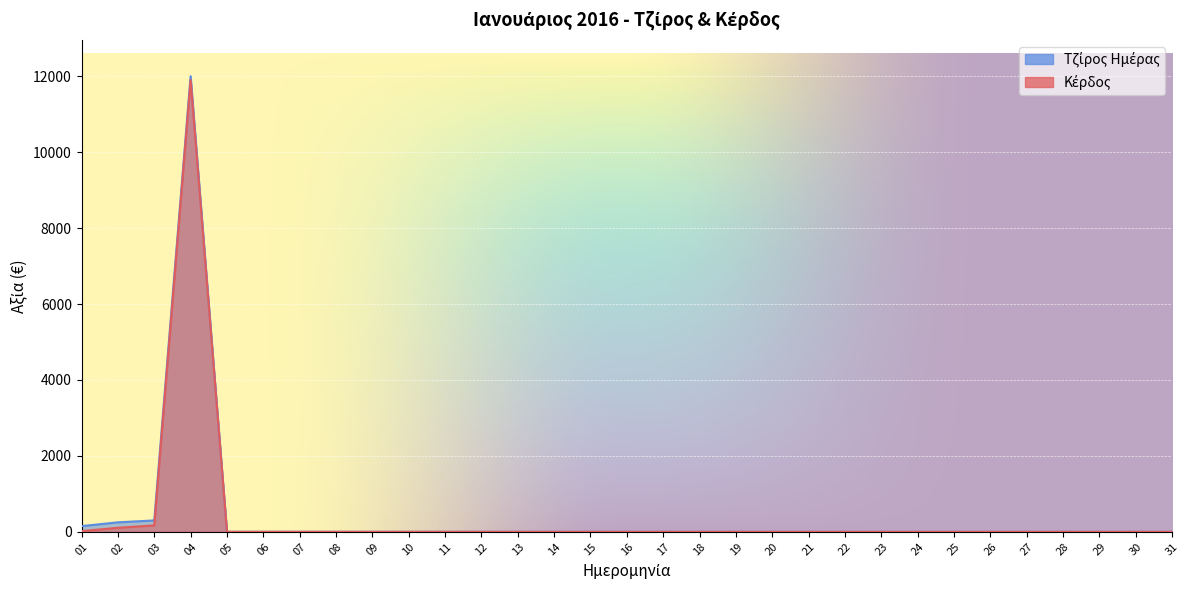

Reading left to right, extract all data points from this chart.

Κέρδος: 01=19	02=106	03=170	04=11900	05=0	06=0	07=0	08=0	09=0	10=0	11=0	12=0	13=0	14=0	15=0	16=0	17=0	18=0	19=0	20=0	21=0	22=0	23=0	24=0	25=0	26=0	27=0	28=0	29=0	30=0	31=0
Τζίρος Ημέρας: 01=150	02=250	03=300	04=12000	05=0	06=0	07=0	08=0	09=0	10=0	11=0	12=0	13=0	14=0	15=0	16=0	17=0	18=0	19=0	20=0	21=0	22=0	23=0	24=0	25=0	26=0	27=0	28=0	29=0	30=0	31=0